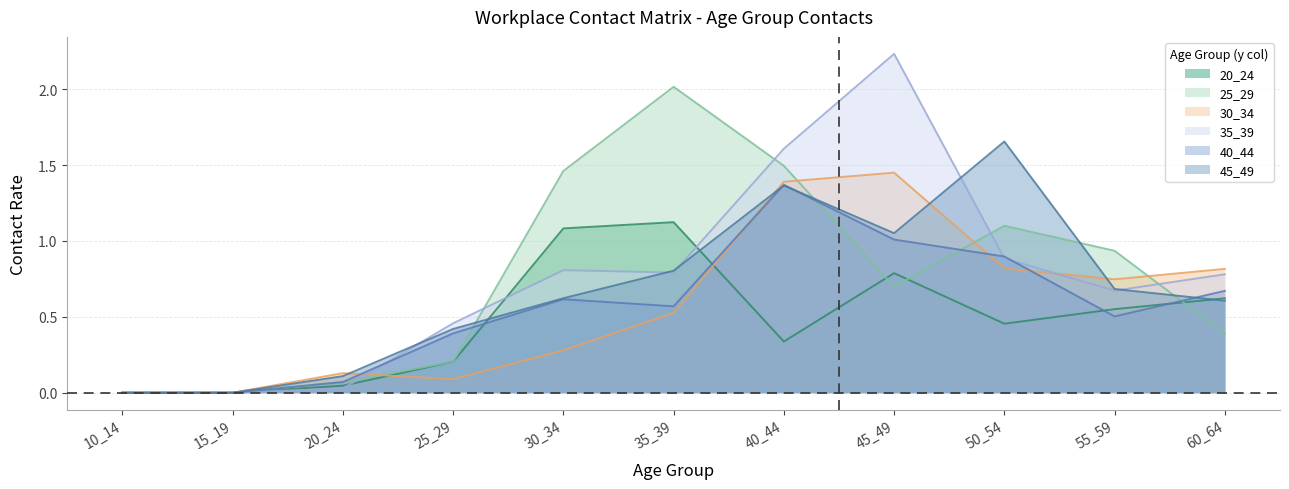

At which label does 40_44 reach its peak?

40_44